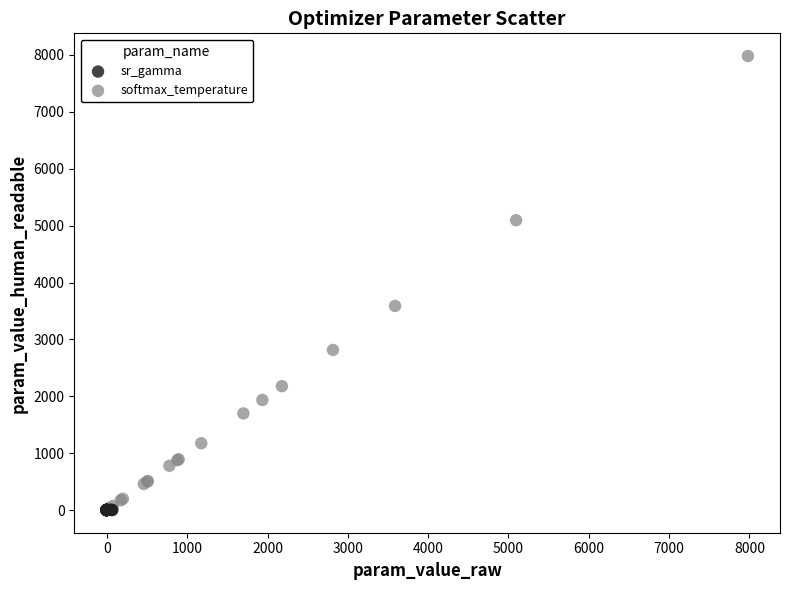

Which series has the largest Y range (max minus min)?

softmax_temperature